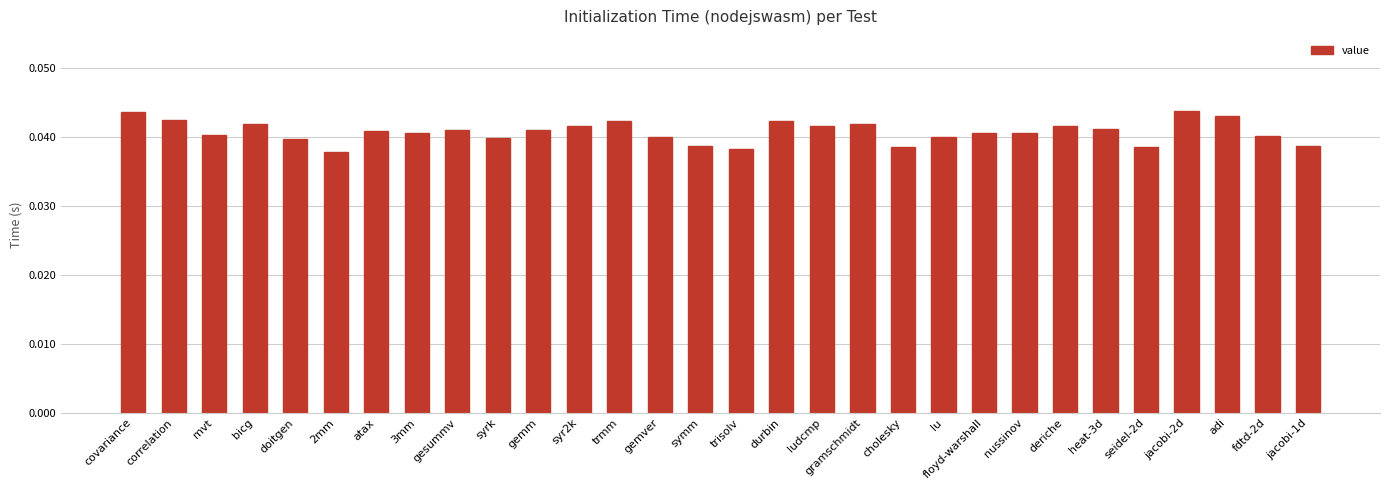

What is the label of the 14th bar from the left?

gemver